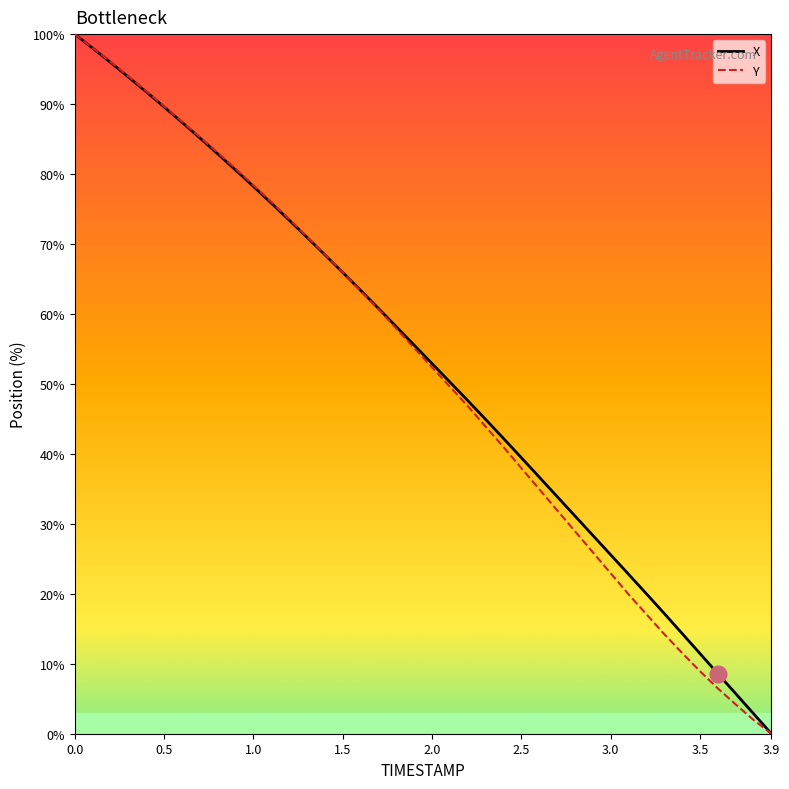

What is the maximum value for X?

100.0